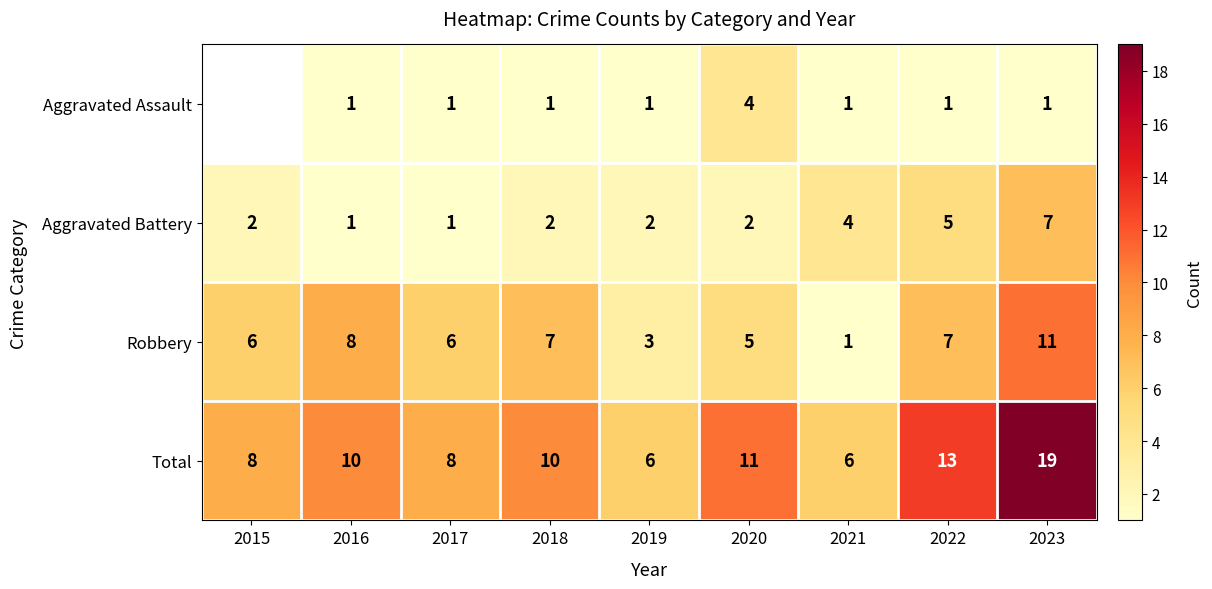

What is the difference between the maximum and minimum values in the Robbery series?

10